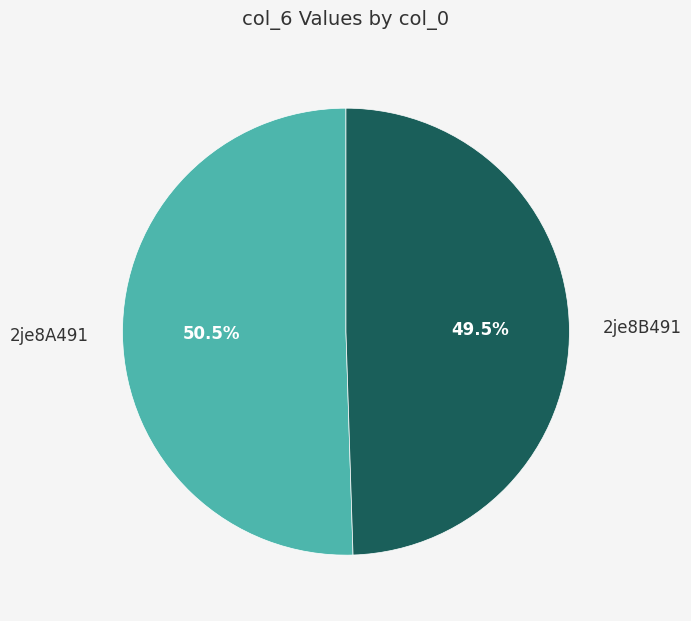

To the nearest percent, what is the difference between the 2je8B491 and 2je8A491 slice percentages?

1%